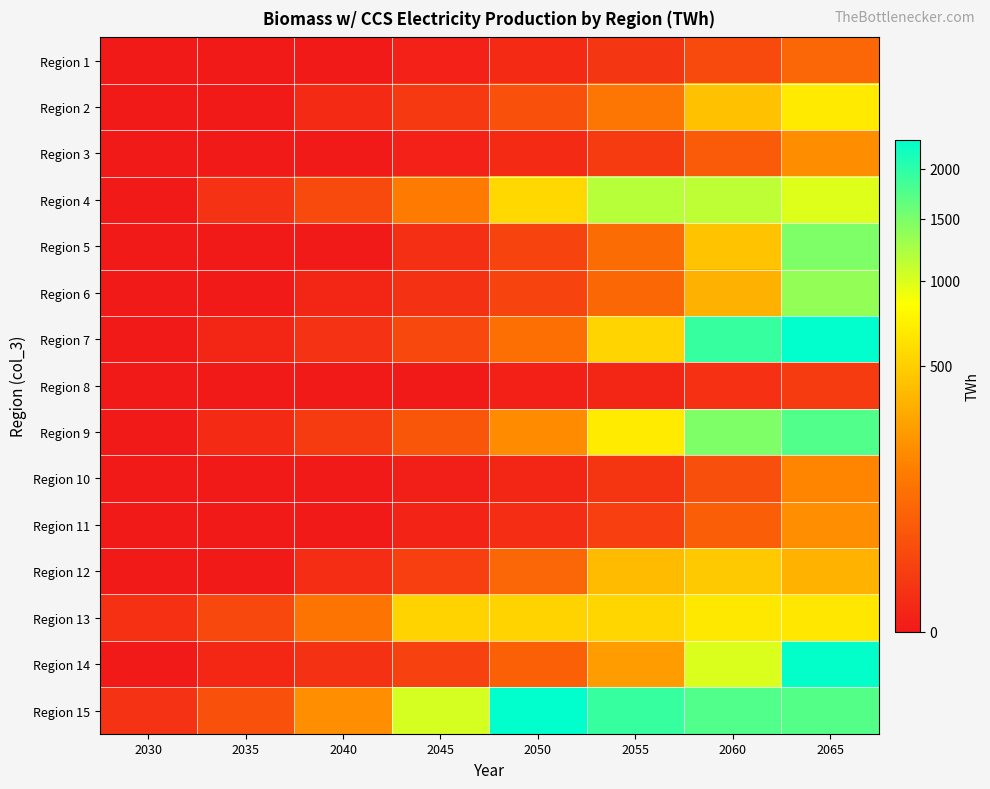

Which series changed the most between 2030 and 2045?

Region 15